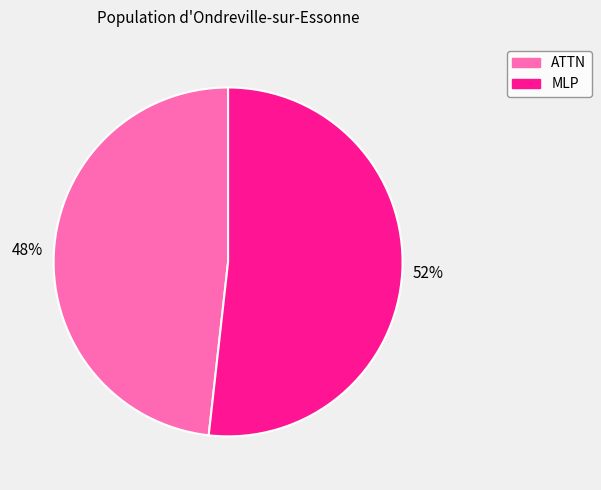

How many segments does this pie chart have?

2